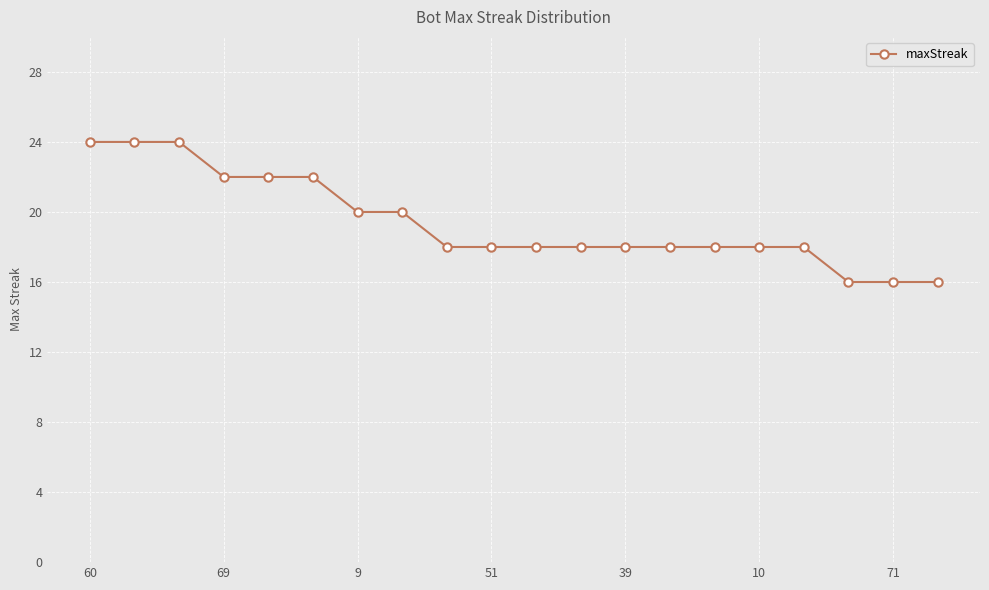

What is the value of the 6th point from the left?

22